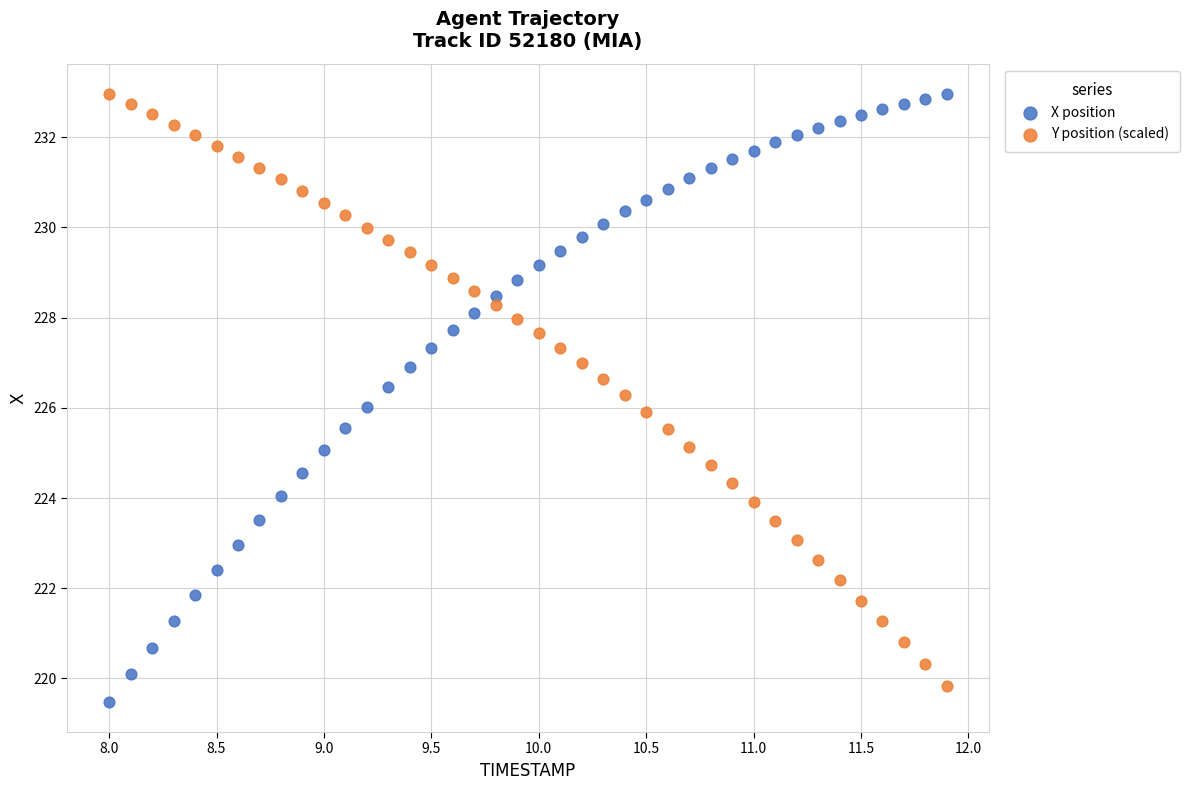

What is the X range (max minus min) for the scatter plot?

3.9